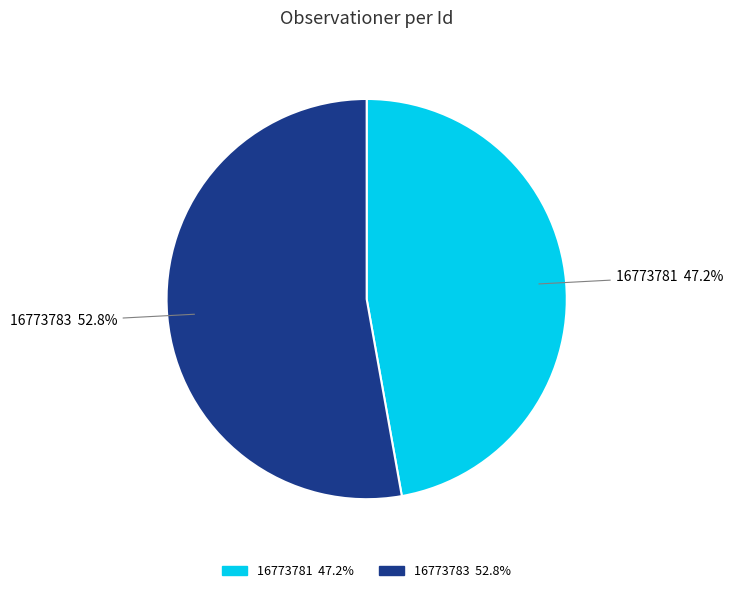

Is it true that 16773783 is 53% of the pie?

True